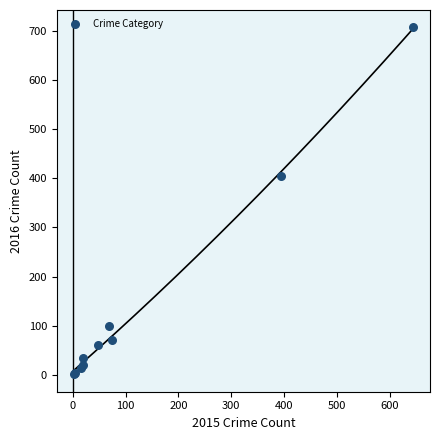

What Y value in the scatter plot is closest to 354?

405